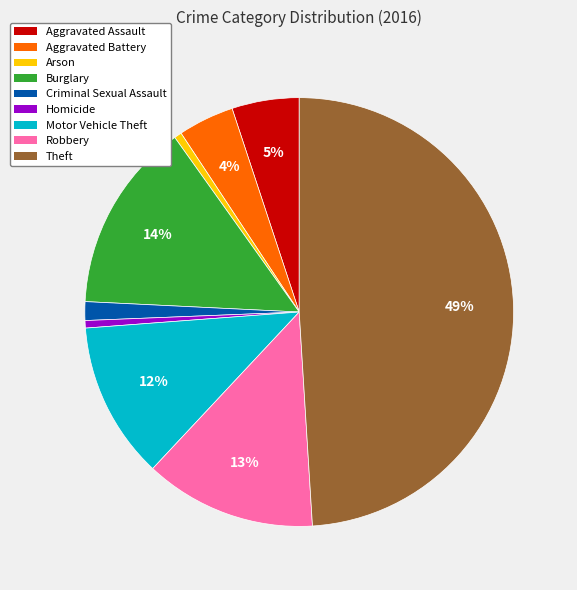

To the nearest percent, what percentage of the pie is Arson?

1%